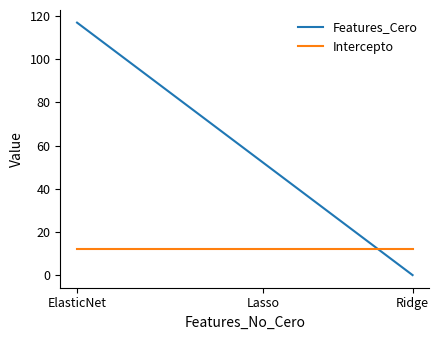

Which series has the largest range (max minus min)?

Features_Cero